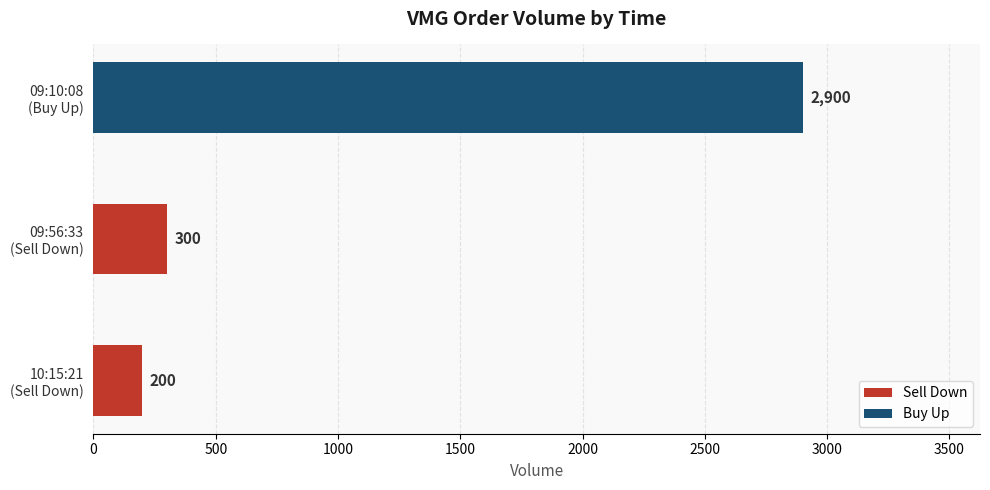

What is the sum of the volume values at 09:56:33 and 09:10:08?

3200